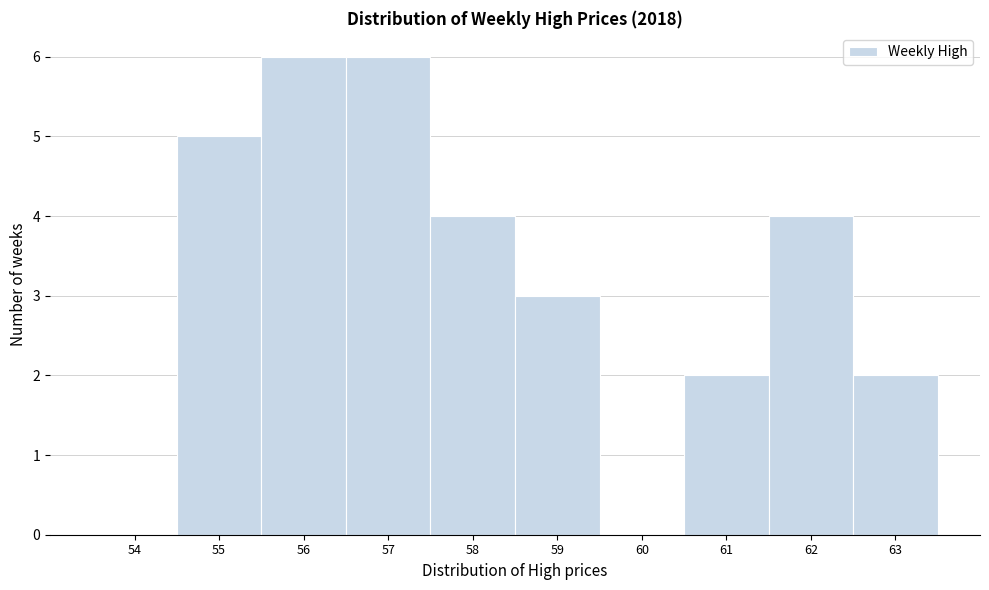

Is it true that the value at 54 is -3?

False